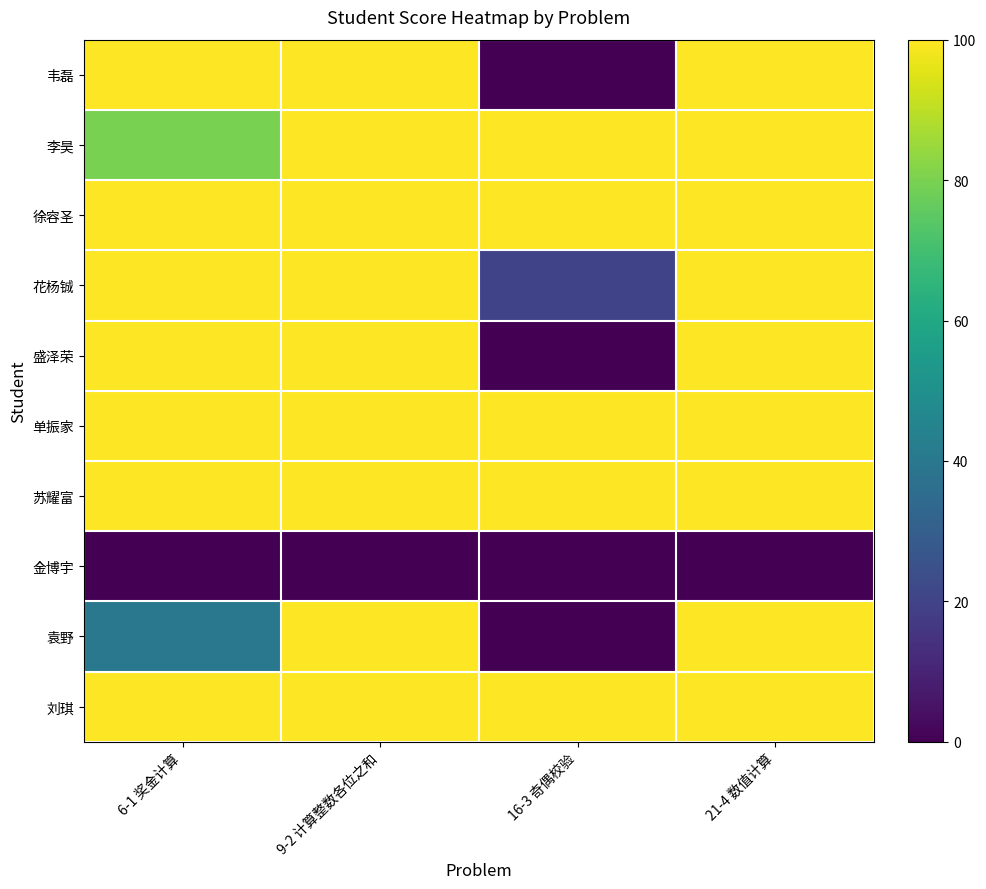

Between 6-1 奖金计算 and 9-2 计算整数各位之和, which series saw the biggest shift?

袁野